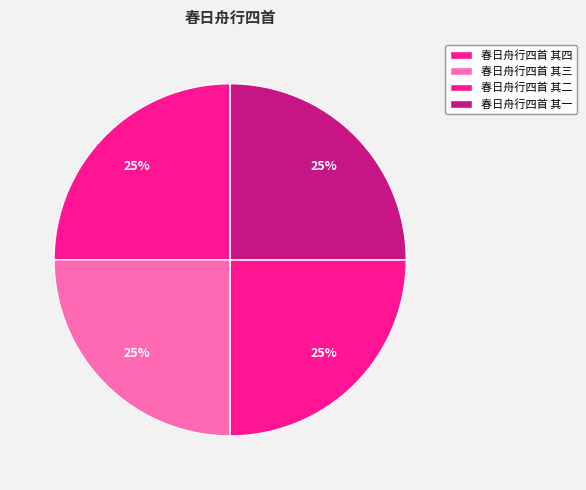

Is there a majority slice in this chart?

No